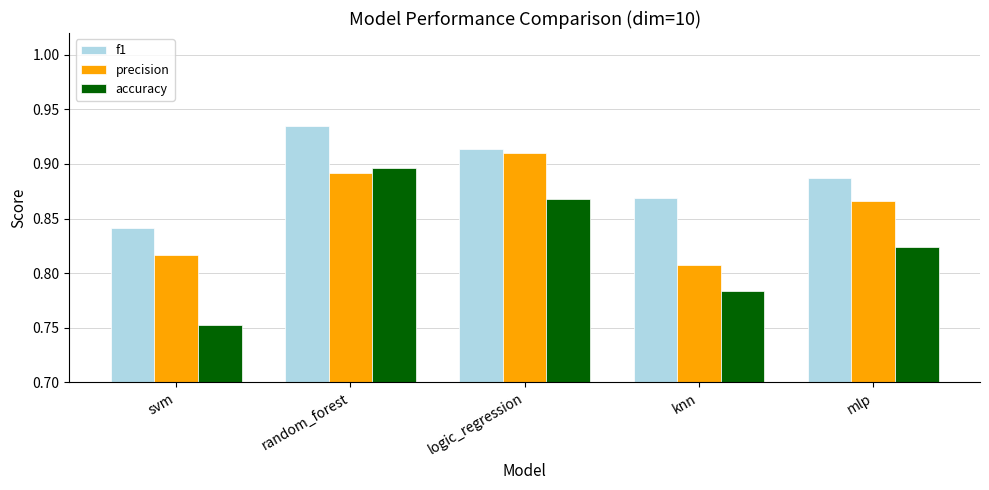

The value of f1 at mlp is 1.4. True or false?

False